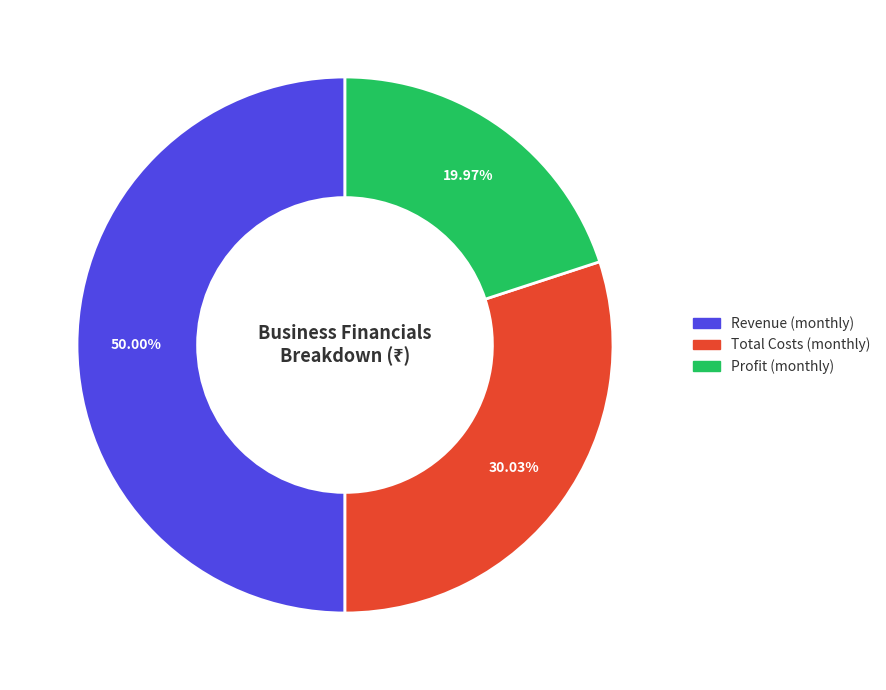

Approximately how many times larger is the value at Total Costs (monthly) compared to Profit (monthly)?

1.5